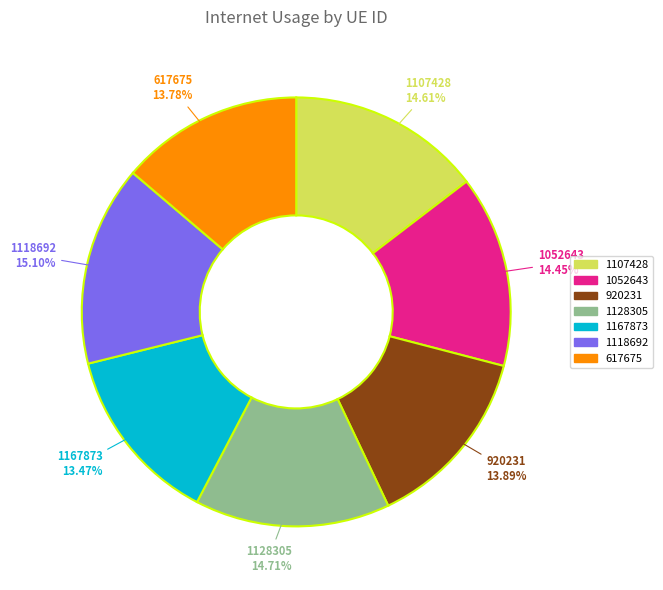

What is the ratio of the value at 617675 to the value at 1128305?

0.9